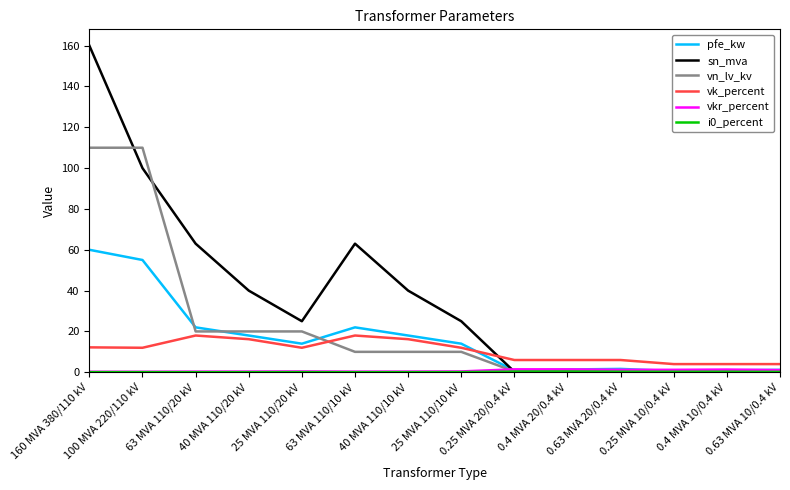

What is the minimum value for vk_percent?

4.0